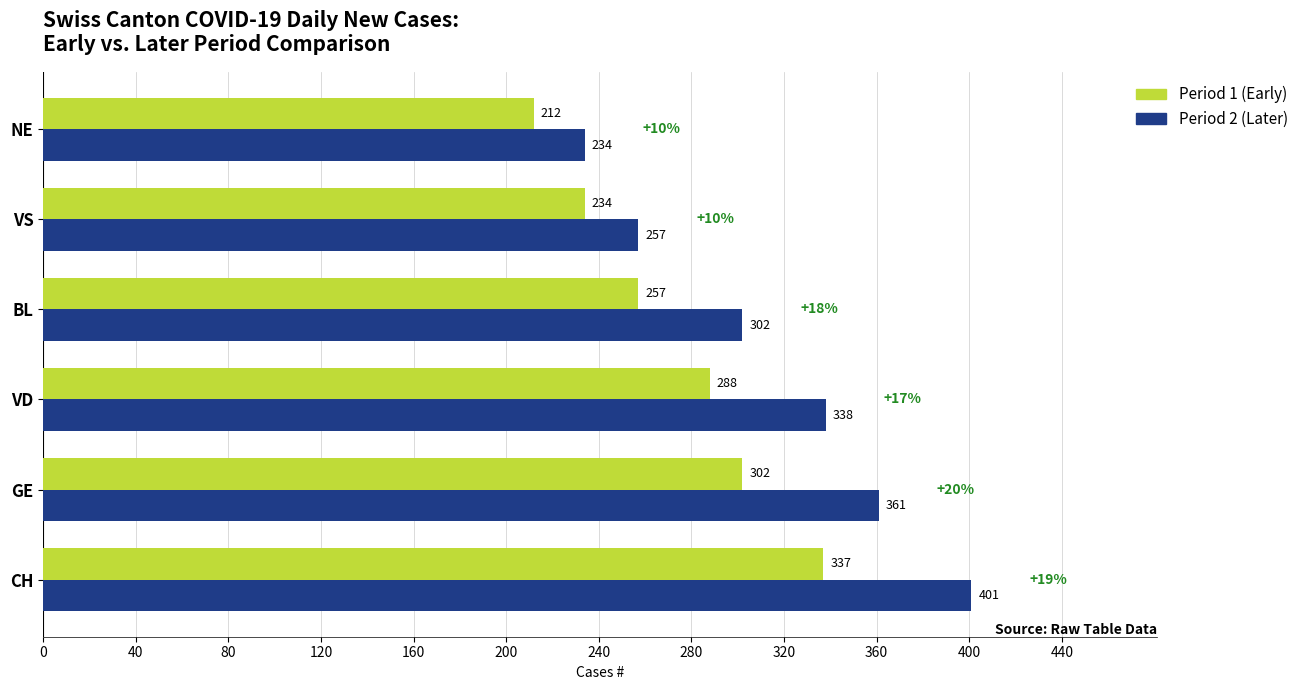

What is the maximum value for Period 2 (Later)?

401